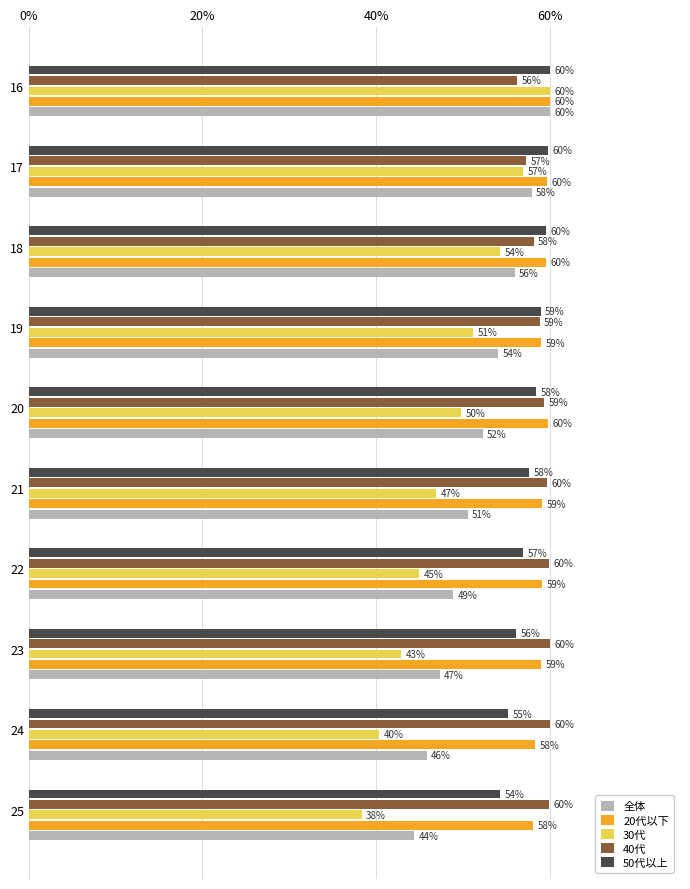

Where is 20代以下 nearest to the value 59?

23